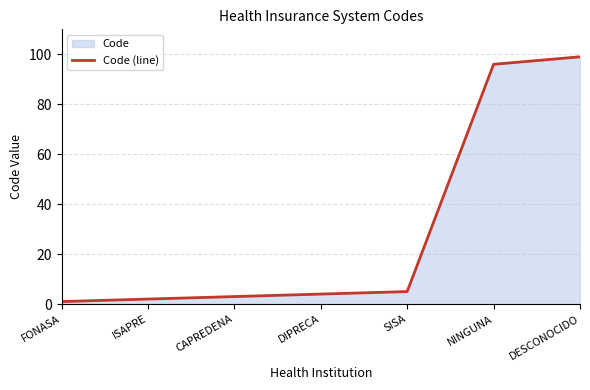

Rank the categories by value from lowest to highest.

FONASA, ISAPRE, CAPREDENA, DIPRECA, SISA, NINGUNA, DESCONOCIDO